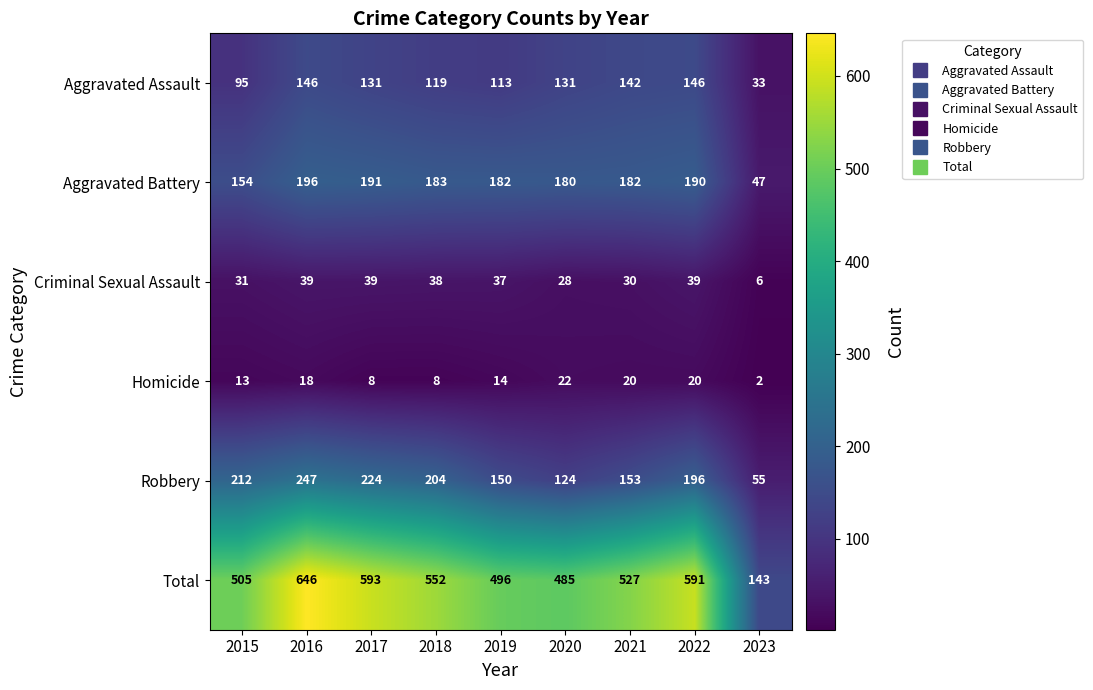

What is the difference between the Homicide values at 2015 and 2021?

7